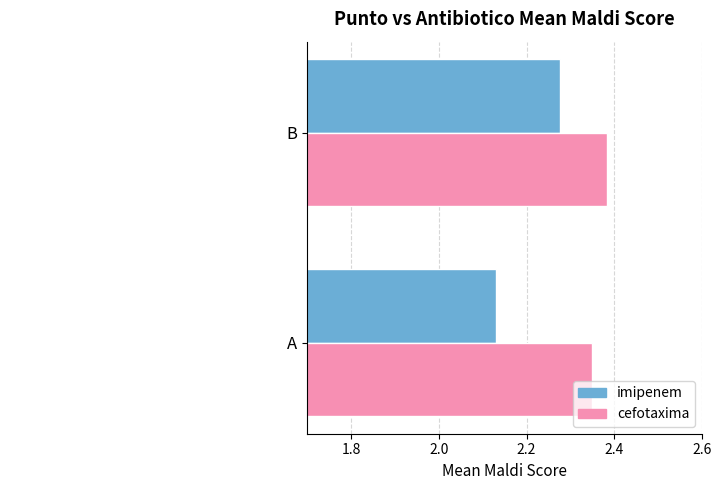

At which label does cefotaxima reach its minimum?

A